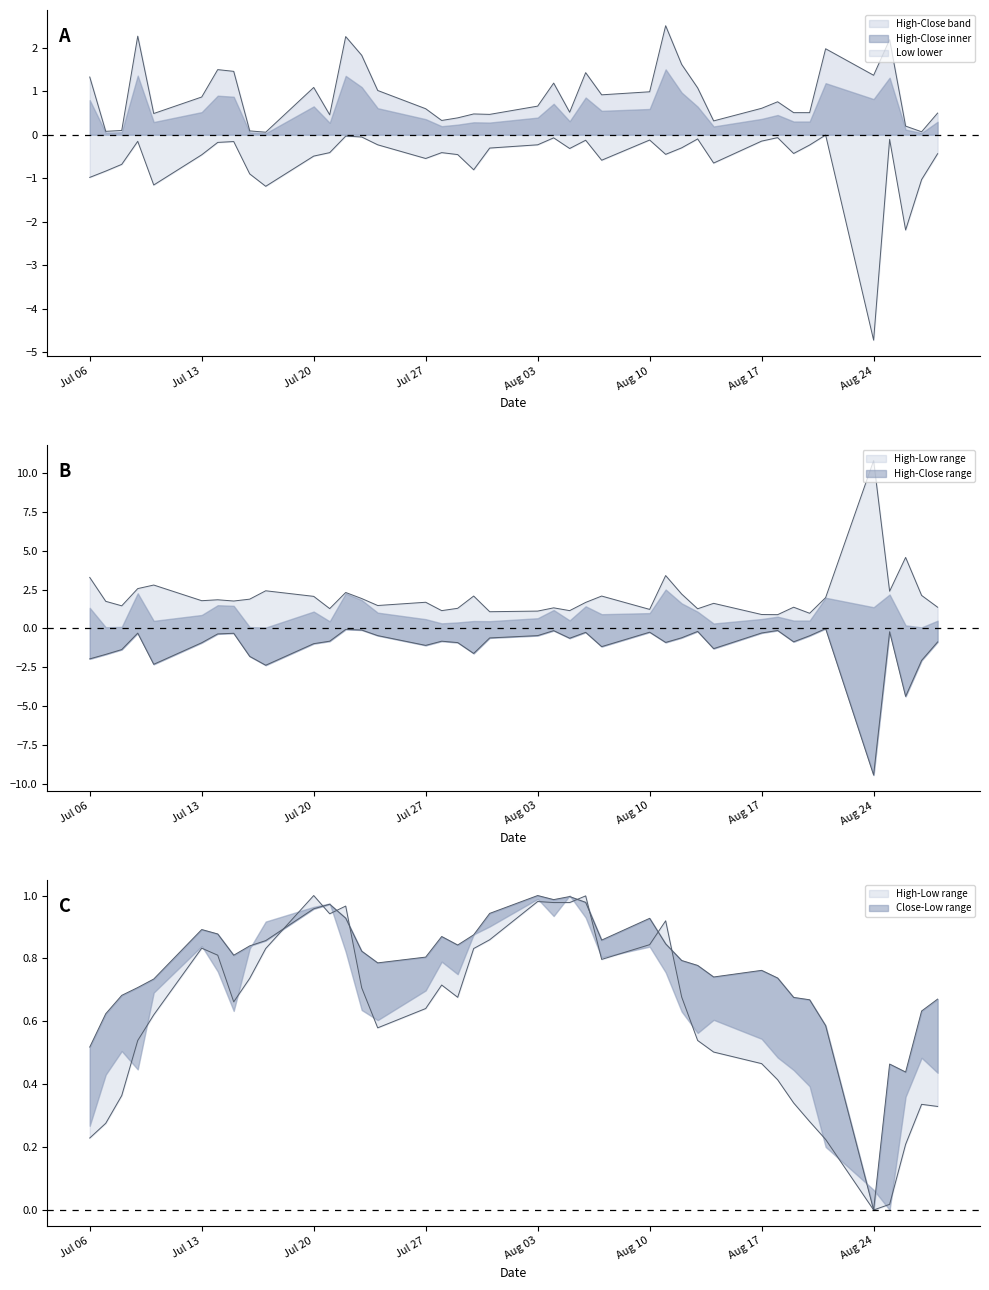

How many intersections are there between Low and High?

8